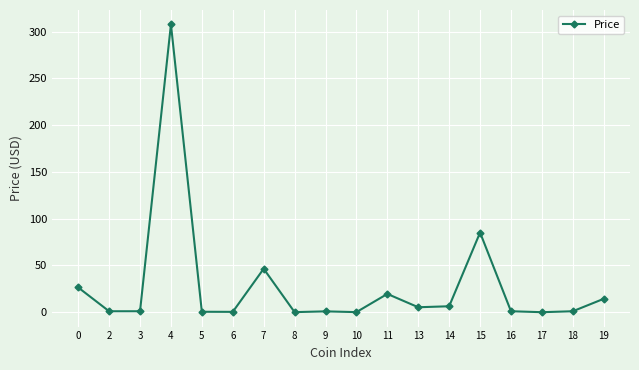

How many lines are shown in the chart?

1